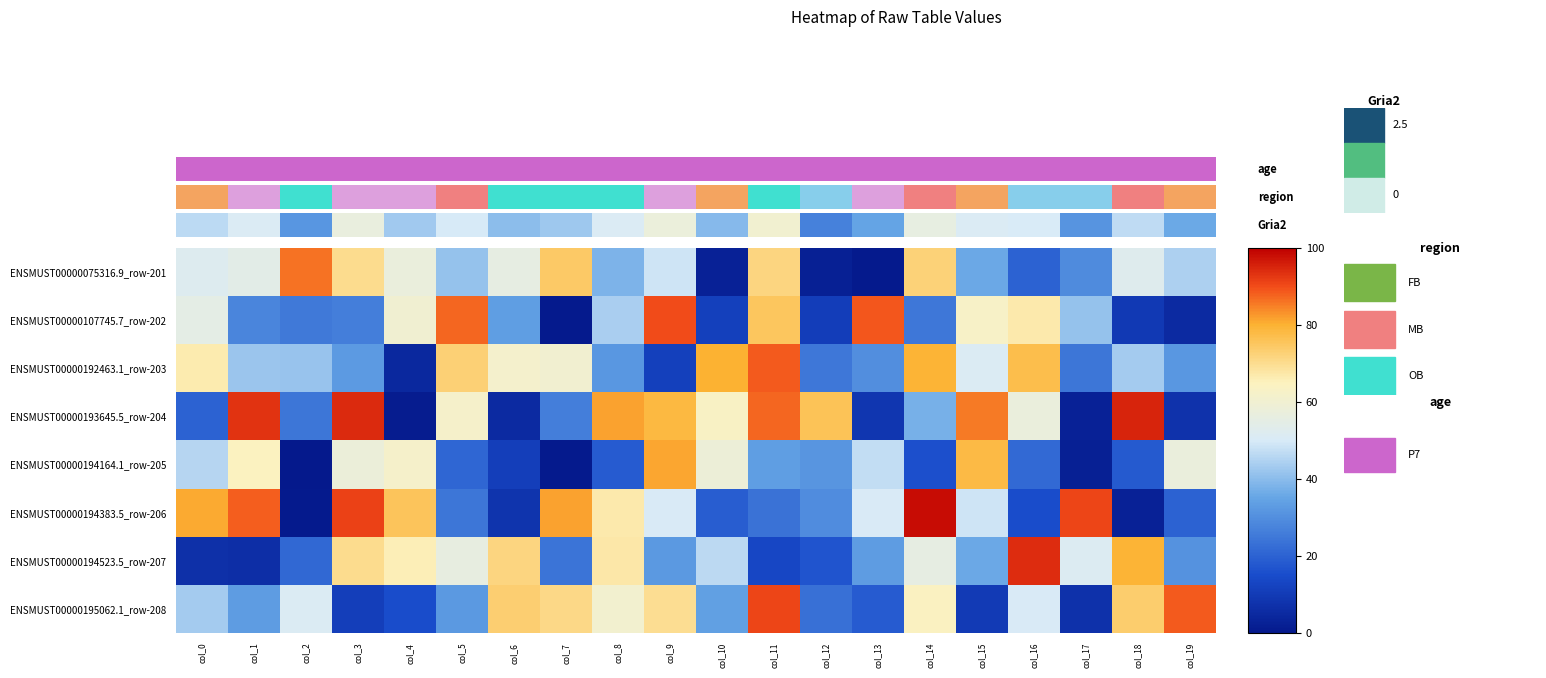

How many values in the ENSMUST00000075316.9_row-201 series exceed 52?

10